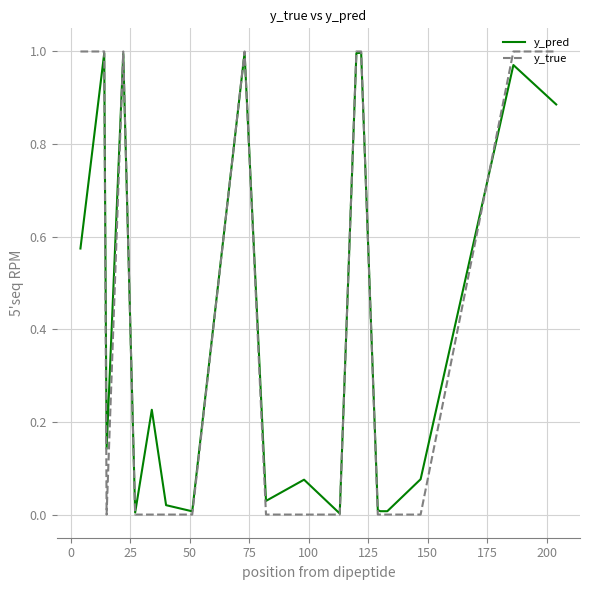

Which series has the widest spread of values?

y_true